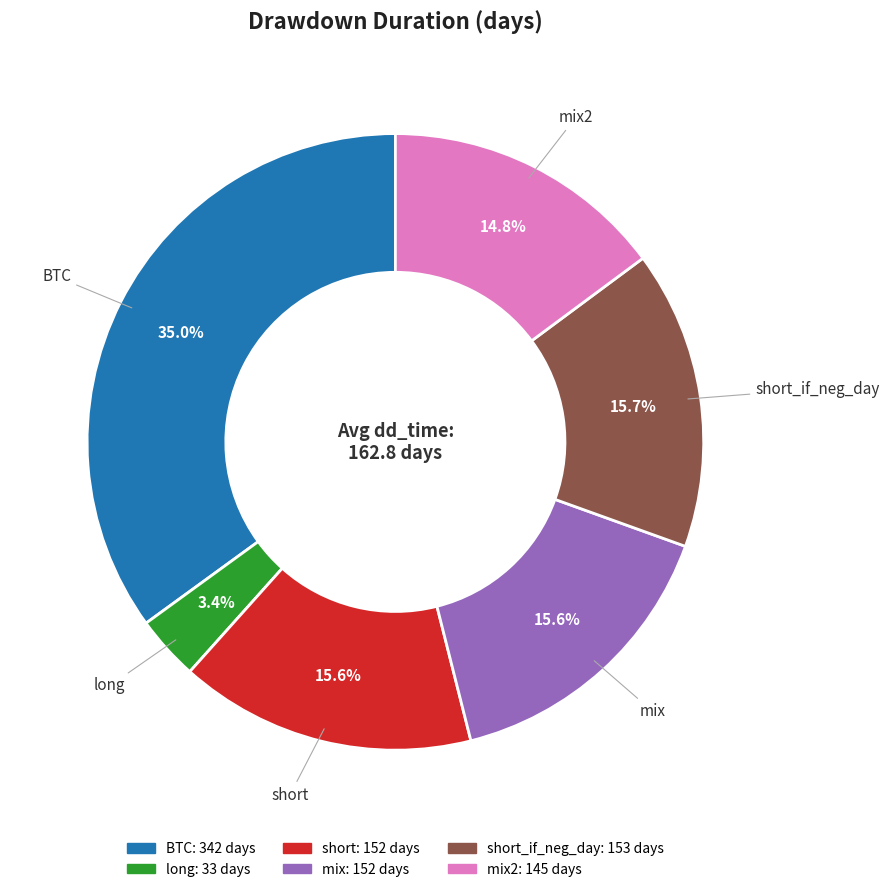

Does any single category account for the majority?

No